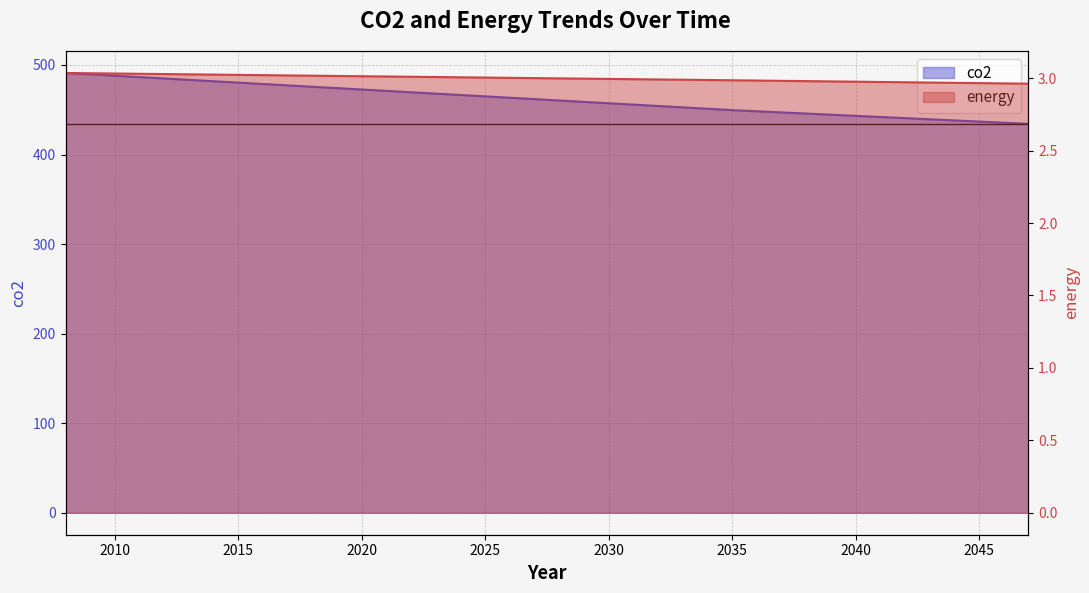

At which category is the sum across all series the highest?

2008